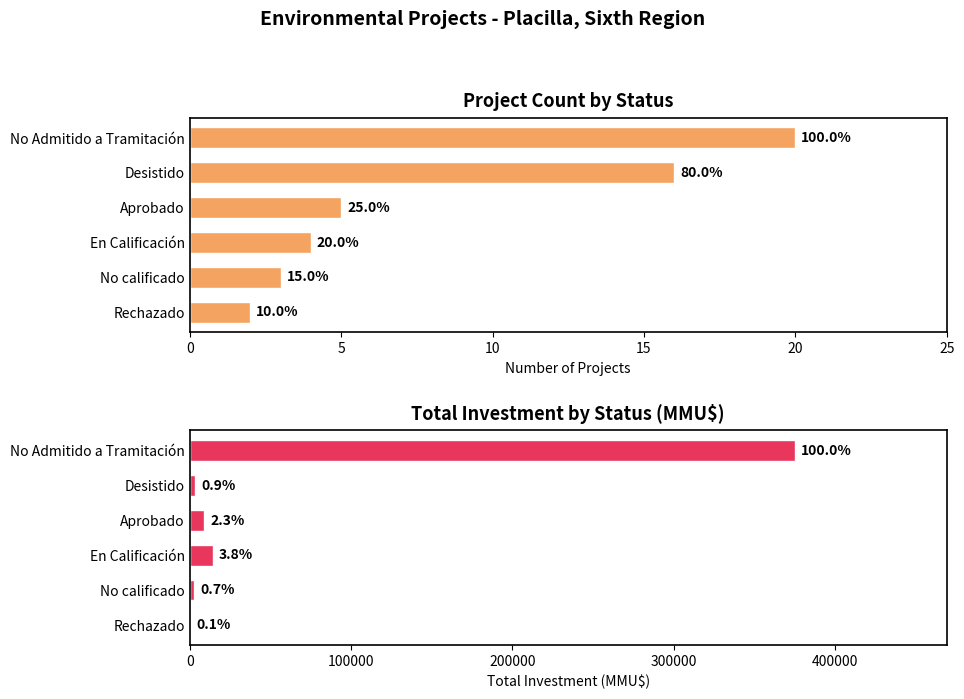

List the series in order of their overall mean, lowest first.

Count, Total Investment (MMU$)